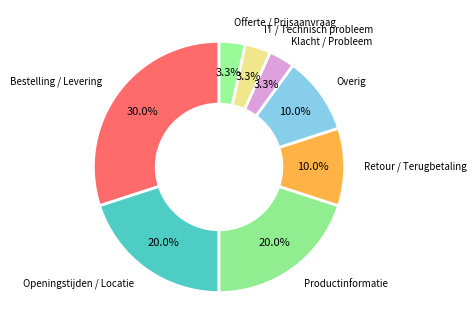

Is there a majority slice in this chart?

No